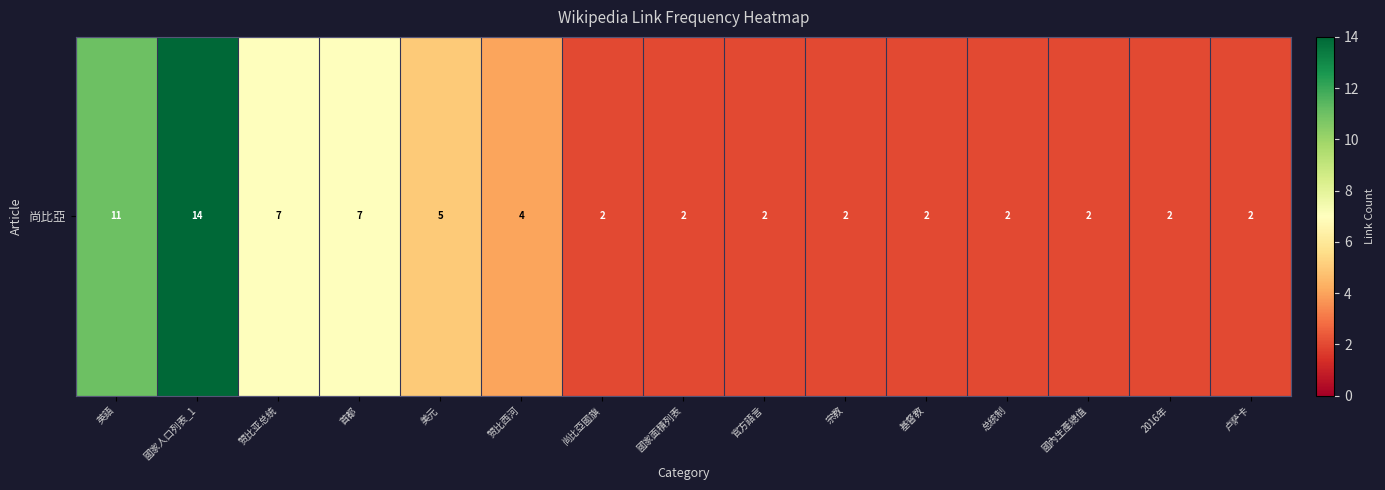

List the labels in order of value, smallest first.

尚比亞國旗, 國家面積列表, 官方語言, 宗教, 基督教, 总统制, 國內生產總值, 2016年, 卢萨卡, 赞比西河, 美元, 赞比亚总统, 首都, 英語, 國家人口列表_1